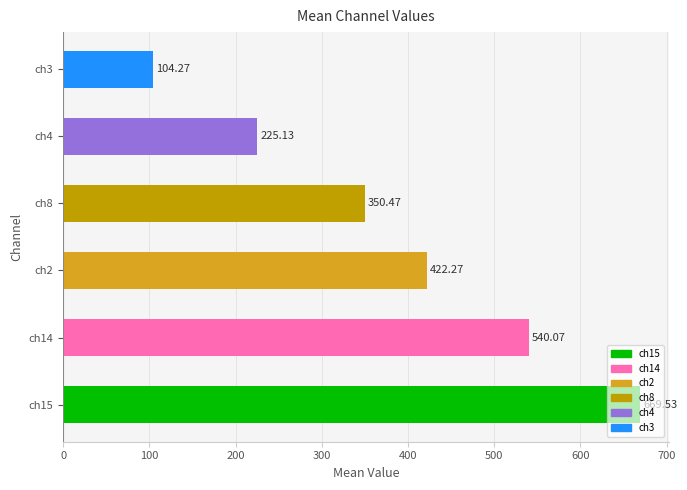

List the labels in order of value, smallest first.

ch3, ch4, ch8, ch2, ch14, ch15